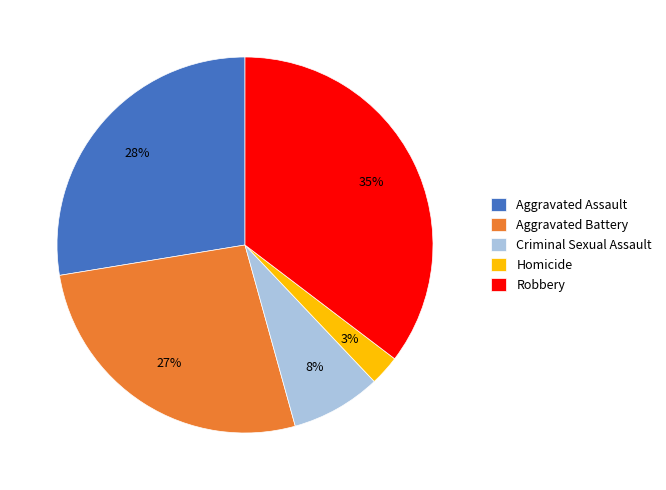

What is the smallest slice in the pie chart?

Homicide